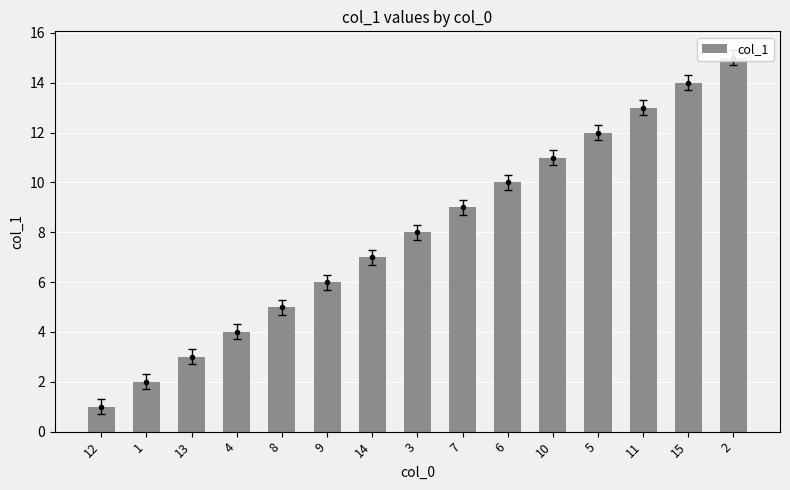

List the labels in order of value, largest first.

2, 15, 11, 5, 10, 6, 7, 3, 14, 9, 8, 4, 13, 1, 12